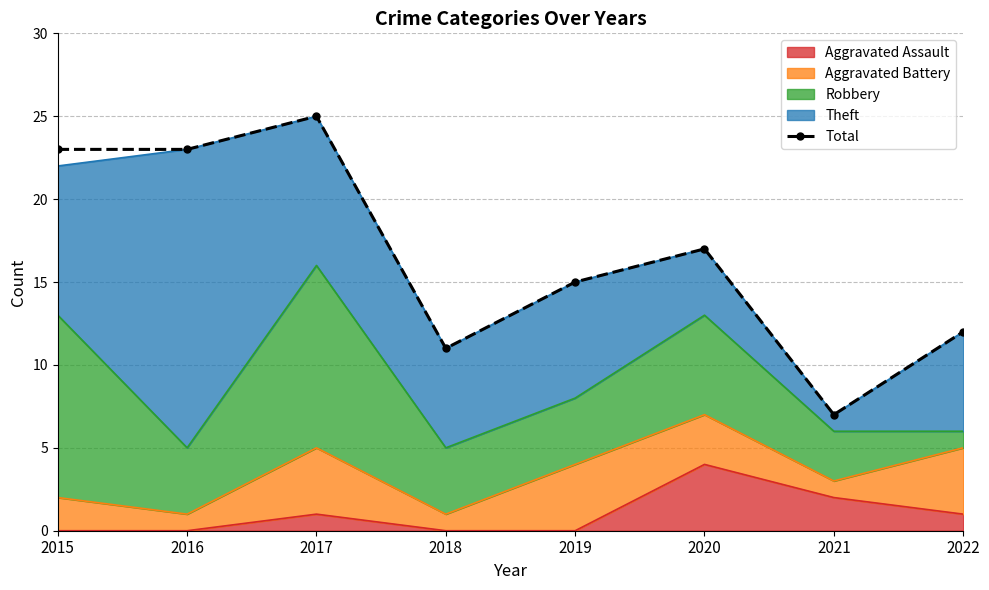

Where is the data nearest to the value 16?

2019